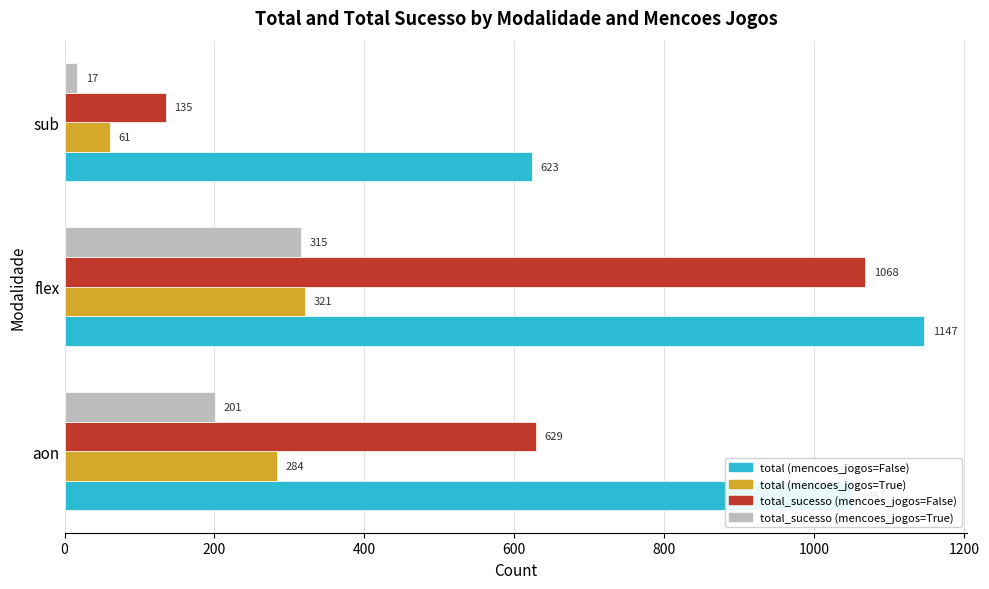

Where is total_sucesso (mencoes_jogos=False) nearest to the value 601?

aon